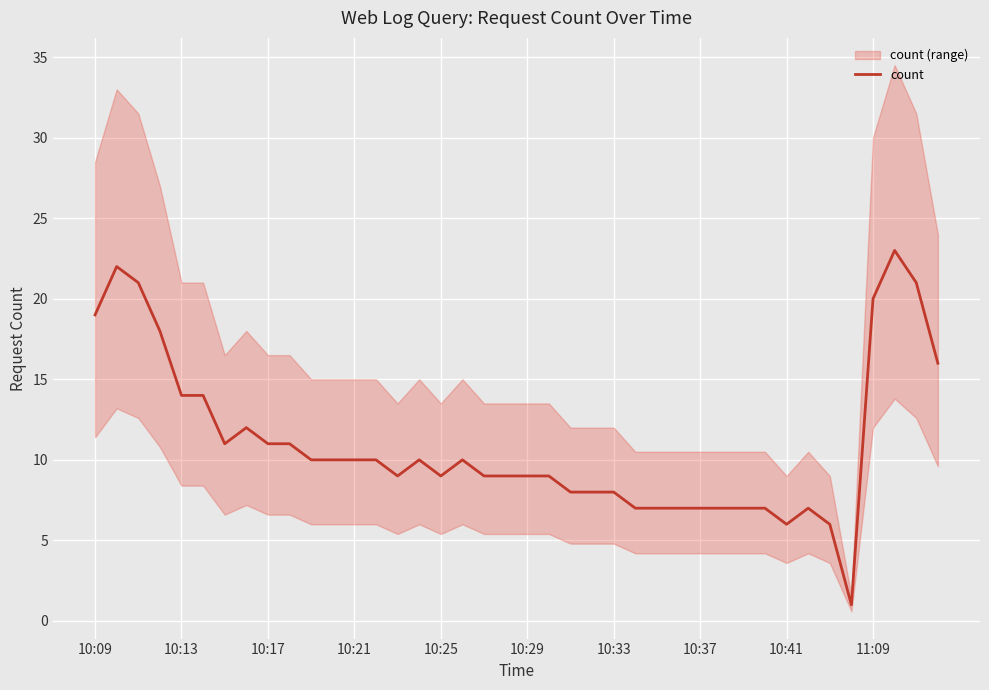

How many values are below 10?

20